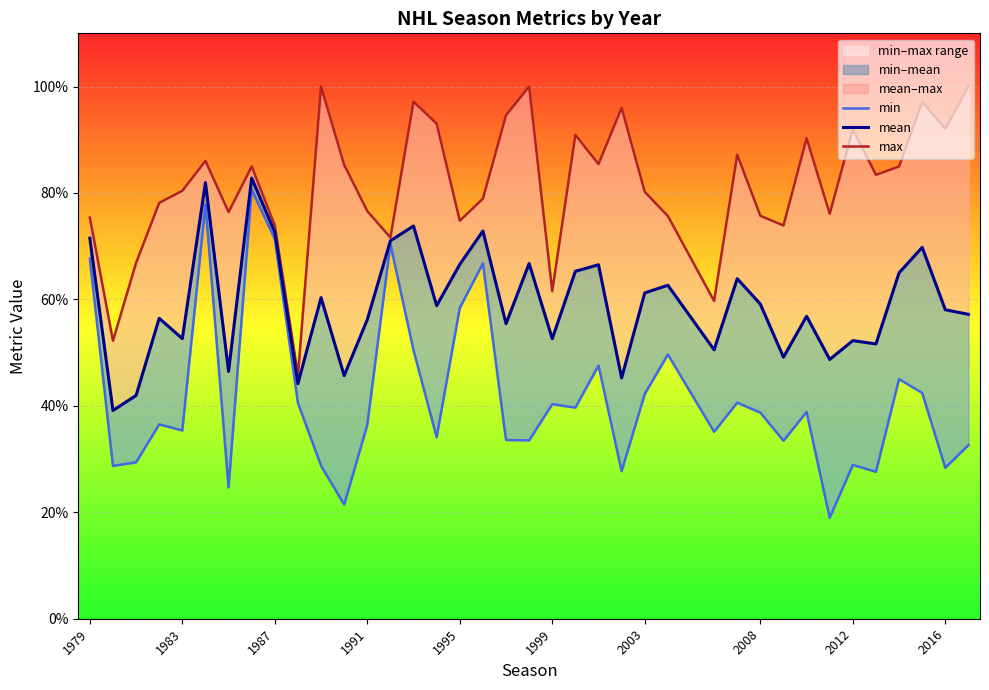

How many interior local valleys does the mean series have?

13